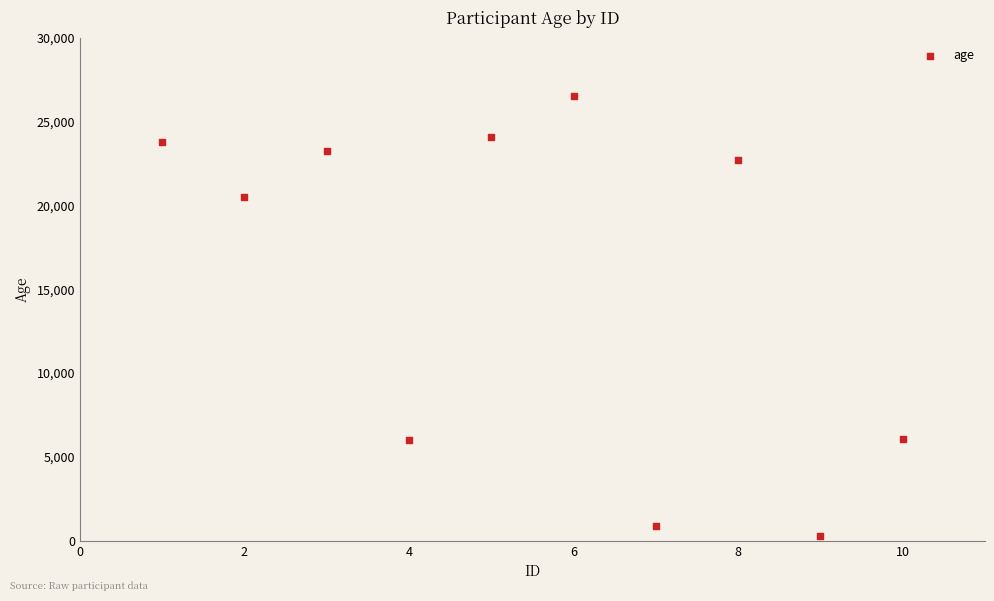

What is the average Y value?

15416